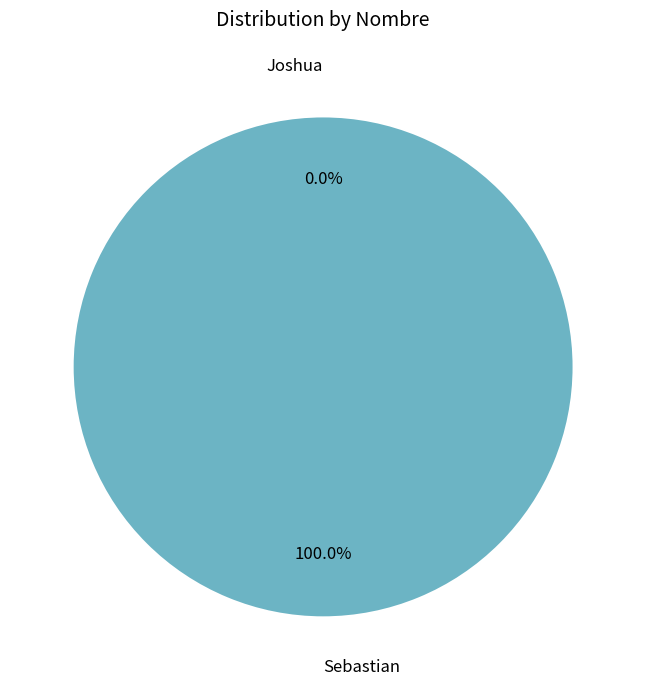

Combined, do Joshua and Sebastian account for over 50%?

Yes